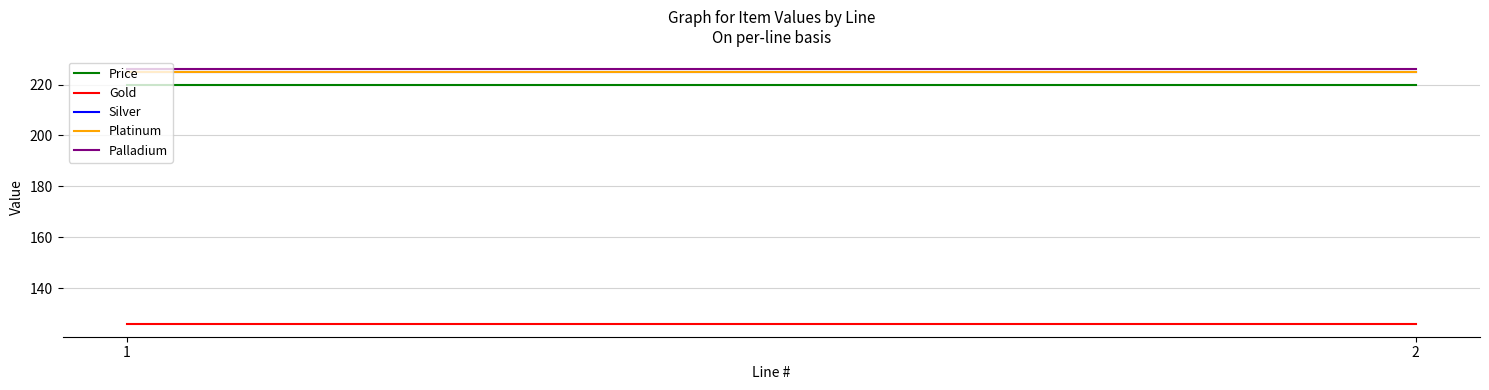

What is the total value across all series at 1?

1022